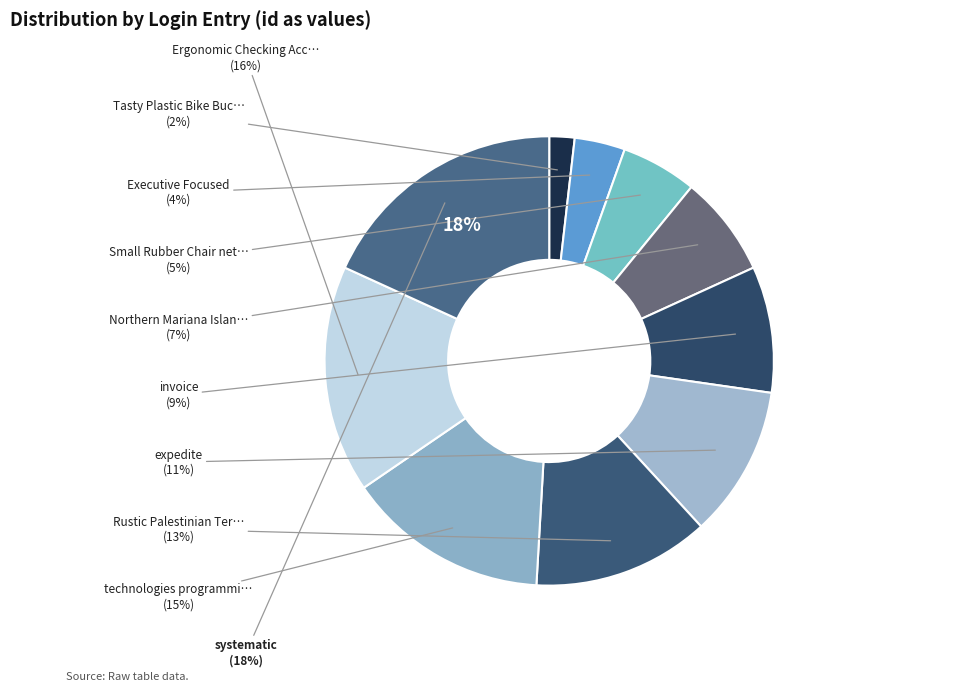

Which has a higher value, Northern Mariana Islands magenta or invoice?

invoice